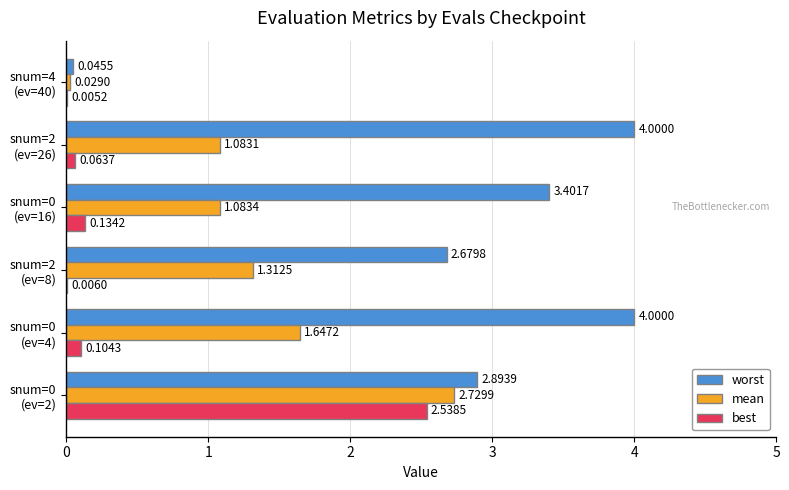

Which series has the largest total across all categories?

worst